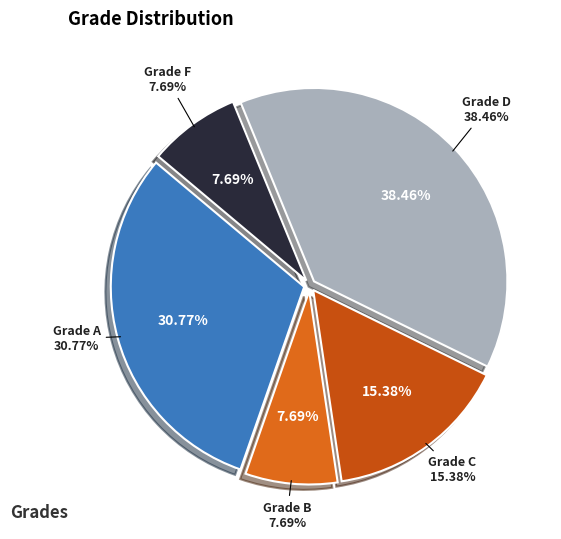

Is there a majority slice in this chart?

No